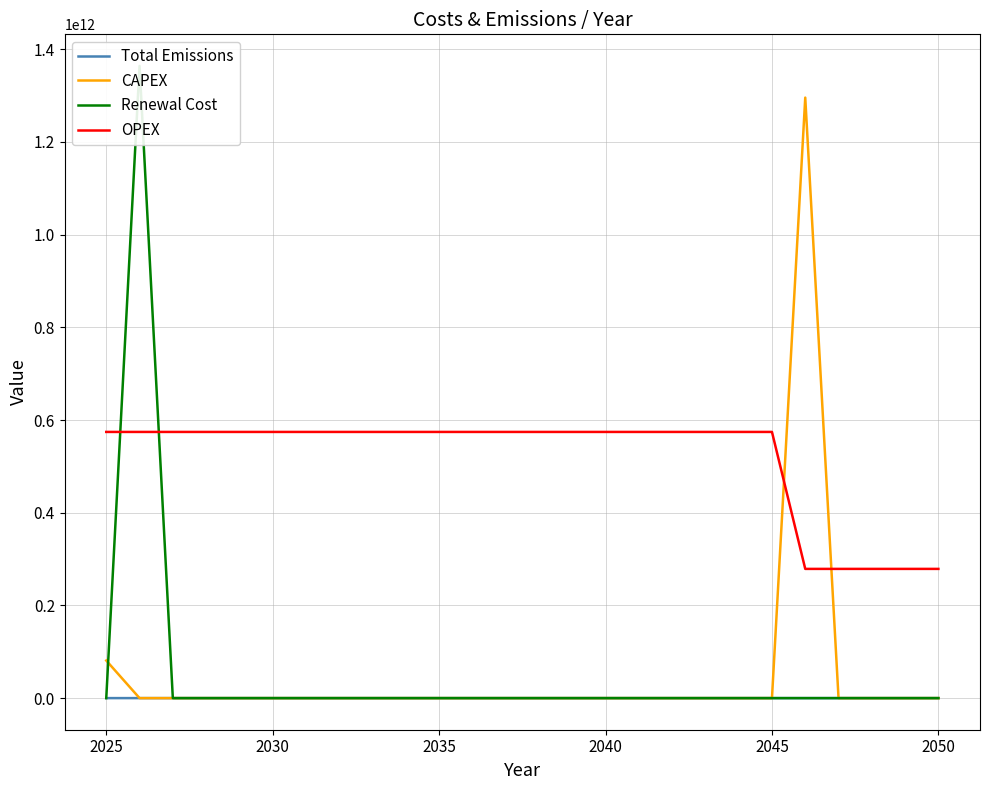

True or false: Total Emissions and OPEX intersect in this chart.

False